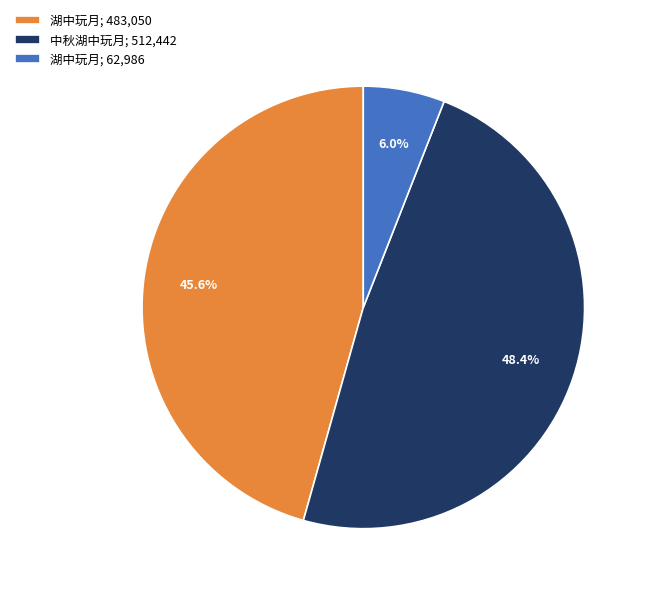

Rank the categories by value from highest to lowest.

中秋湖中玩月; 512,442, 湖中玩月; 483,050, 湖中玩月; 62,986